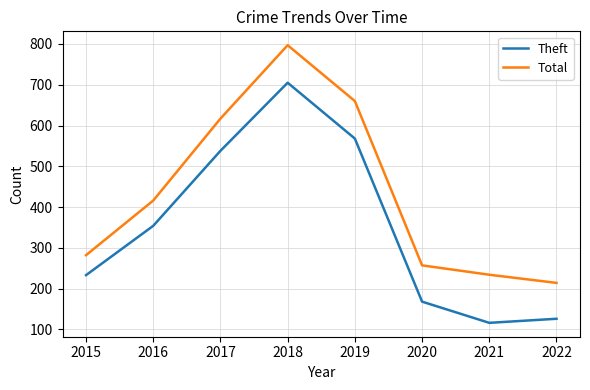

Between 2017 and 2022, which series saw the biggest shift?

Theft